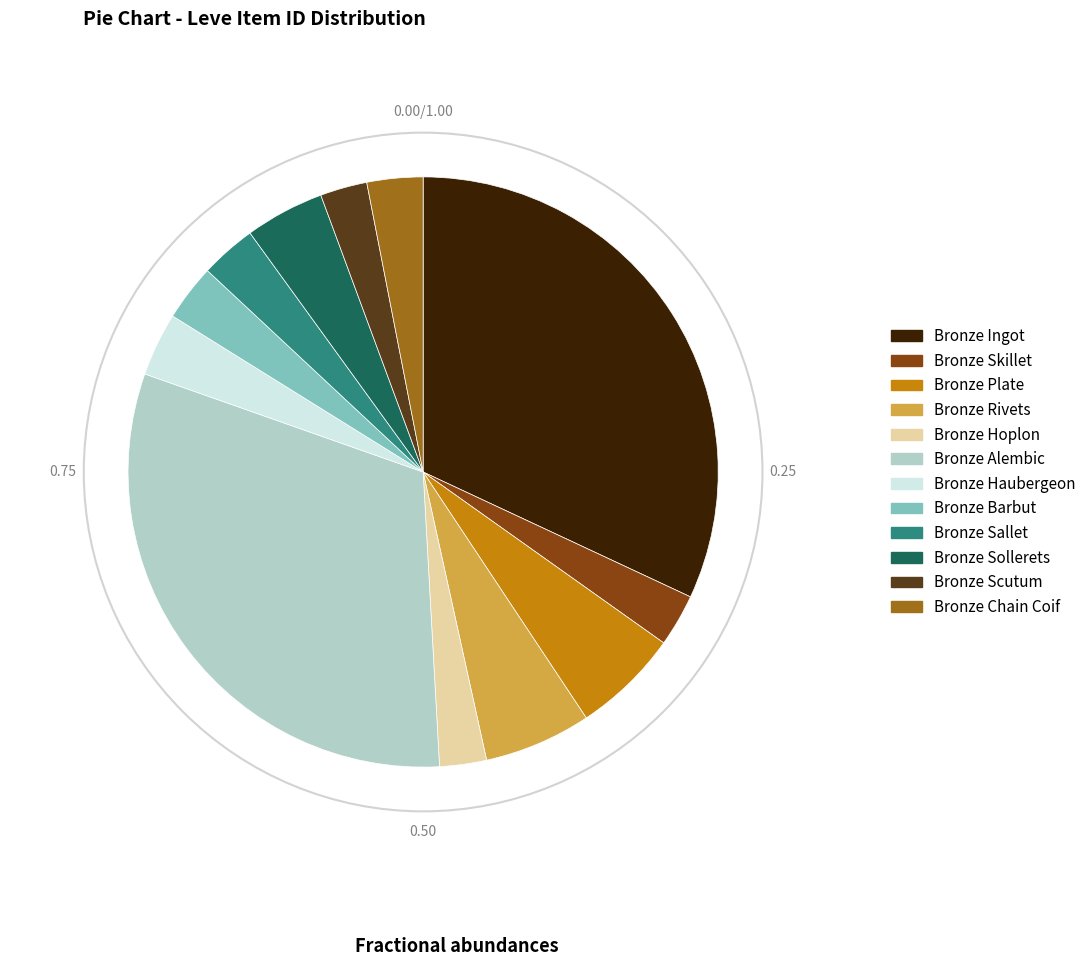

Is there a majority slice in this chart?

No